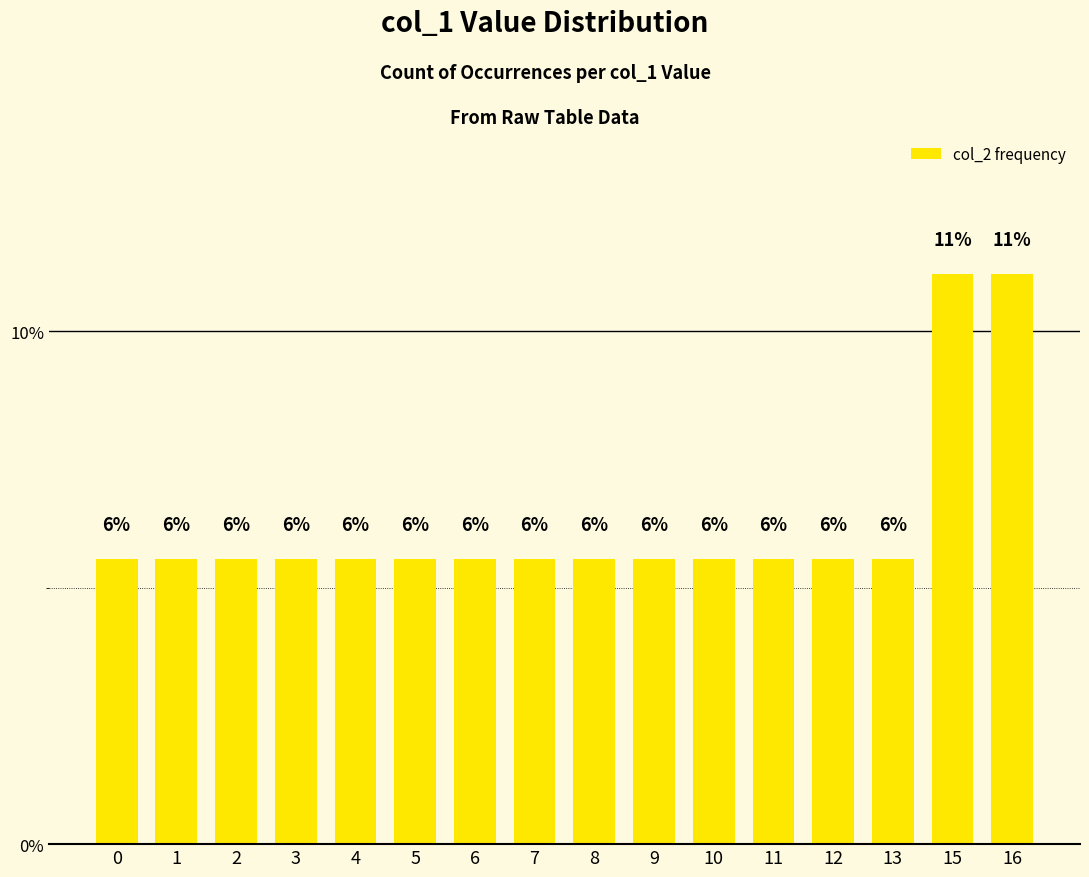

What is the minimum value shown in the chart?

5.6